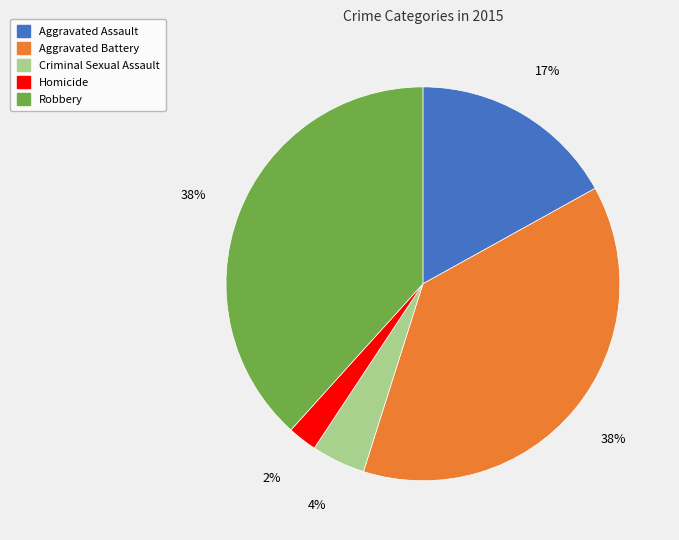

To the nearest percent, what is the difference between the Robbery and Criminal Sexual Assault slice percentages?

34%